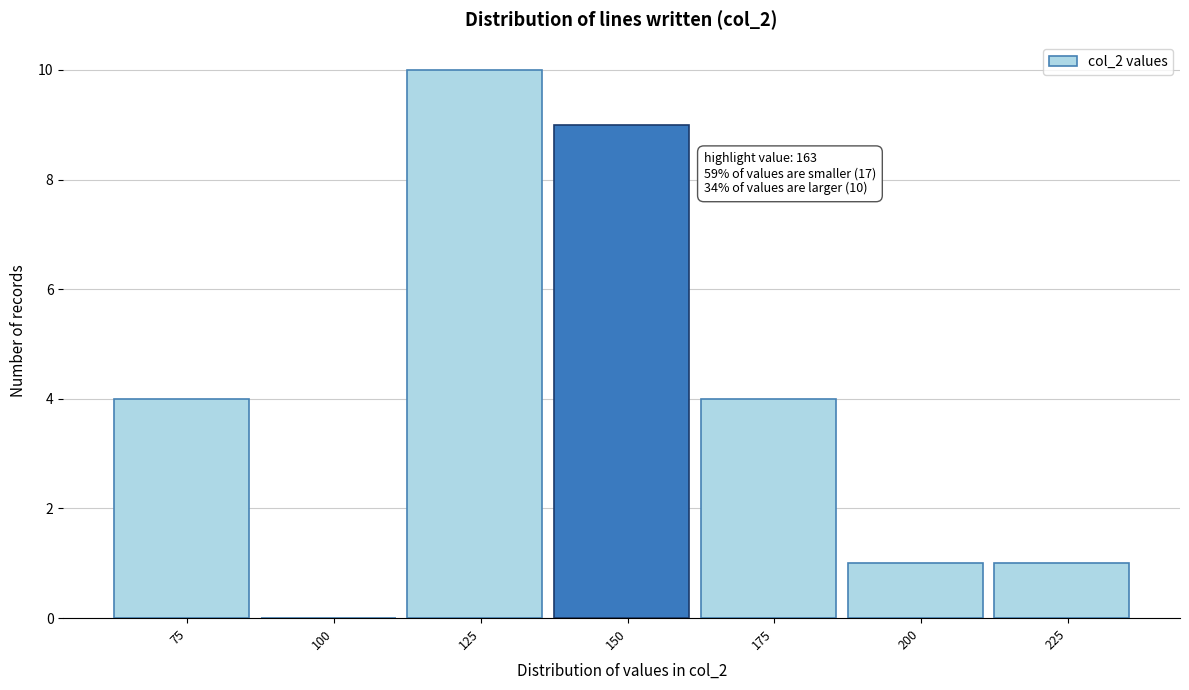

Reading left to right, extract all data points from this chart.

75=4	100=0	125=10	150=9	175=4	200=1	225=1